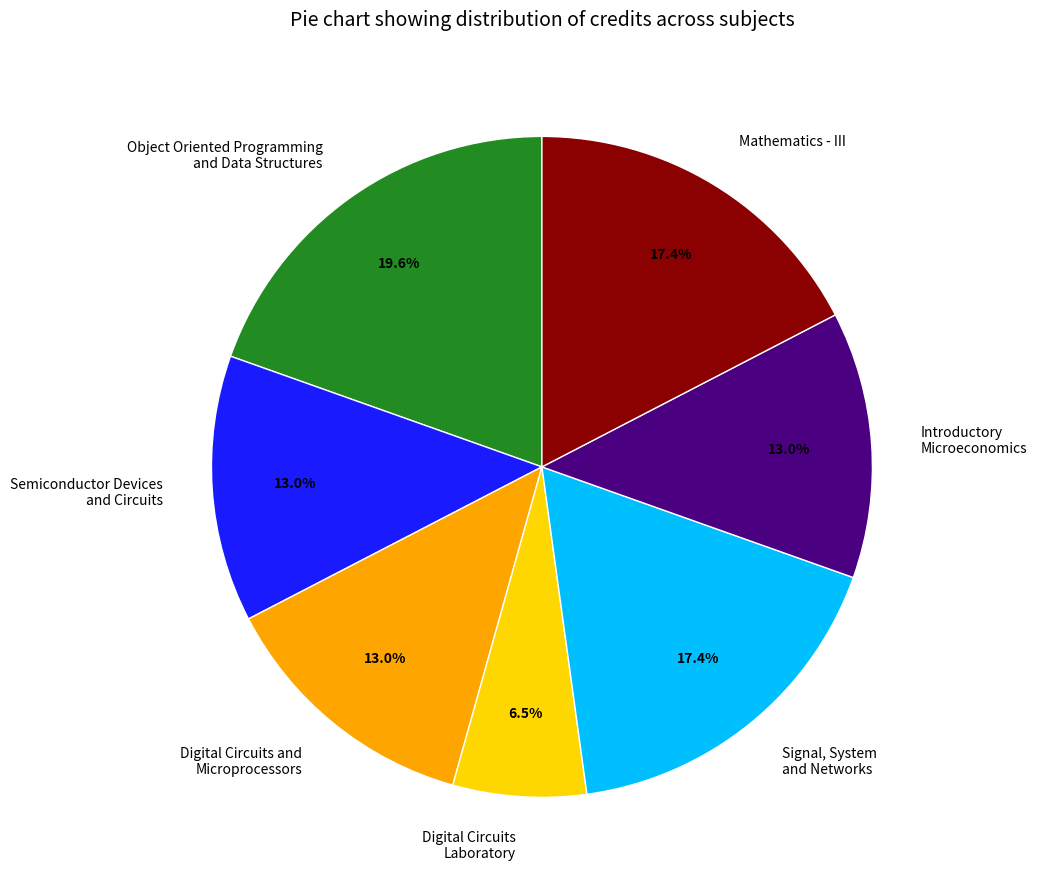

Combined, do Signal, System and Networks and Introductory Microeconomics account for over 50%?

No